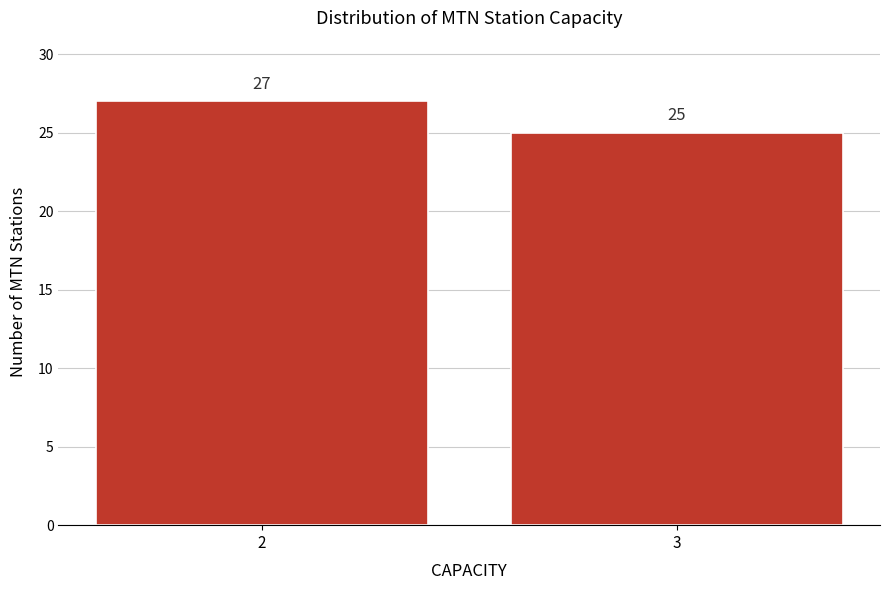

Reading left to right, transcribe all the data shown in this chart.

2=27	3=25